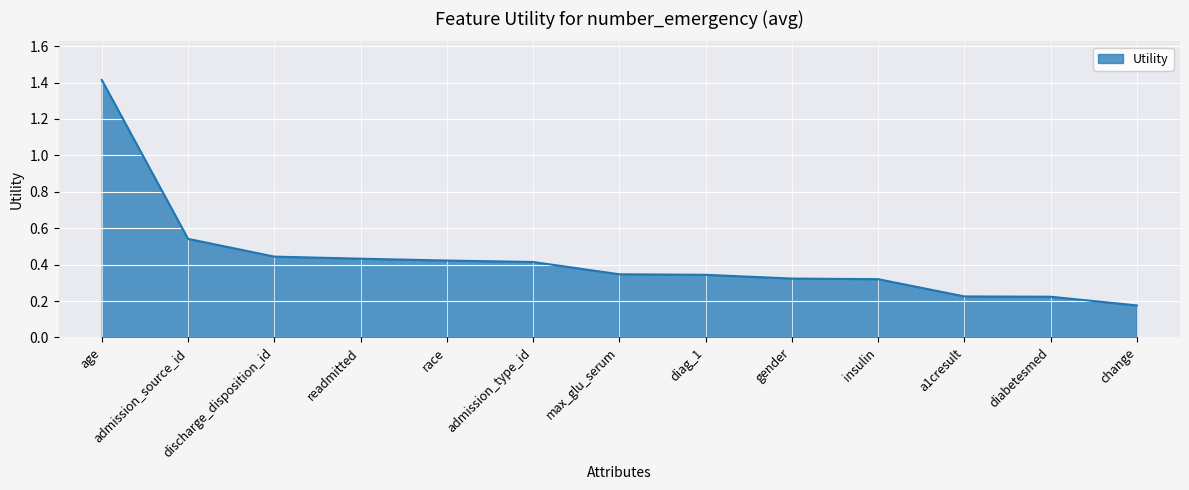

How many lines are shown in the chart?

1